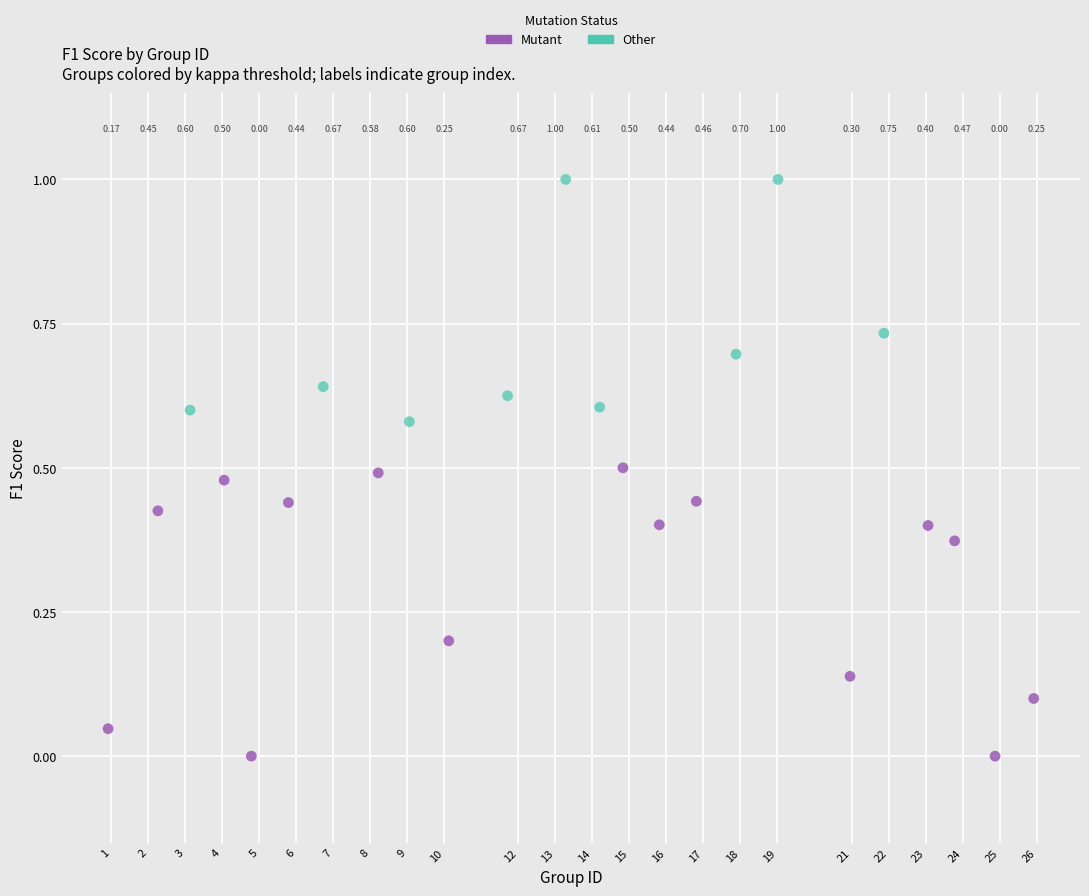

Which series reaches the minimum Y coordinate?

Mutant